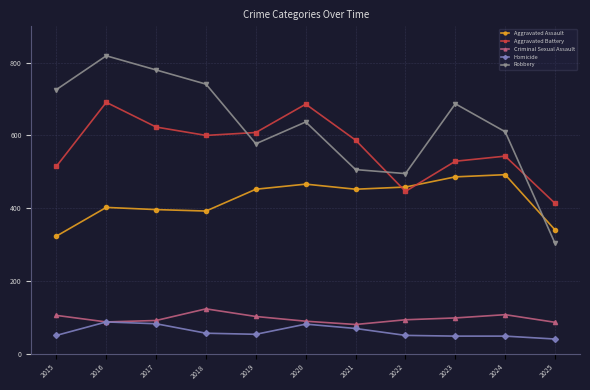

What is the maximum value for Aggravated Assault?

492